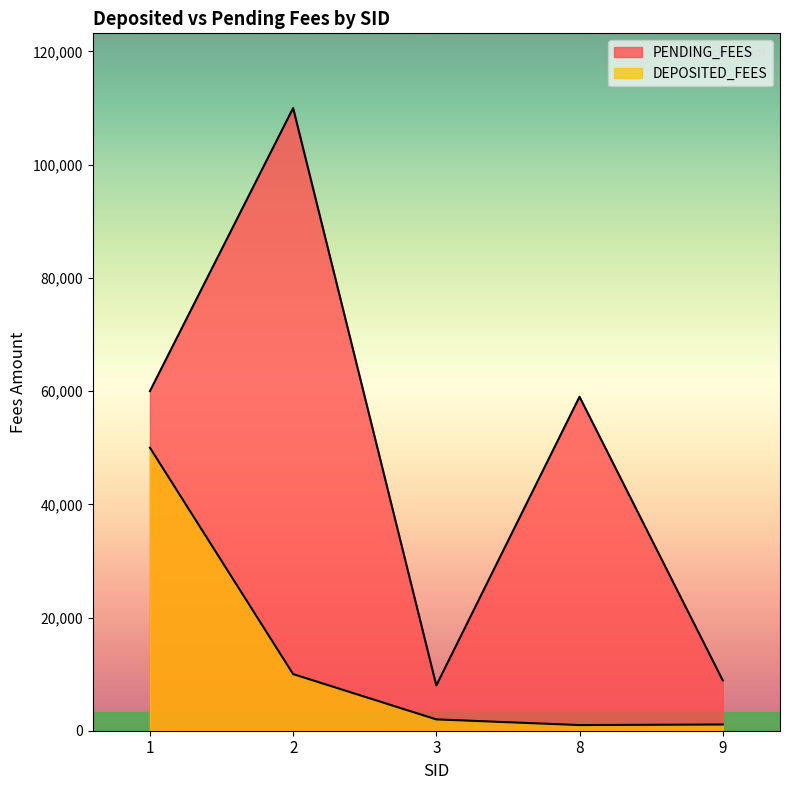

Between 1-A104 and 9-A106, which series saw the biggest shift?

PENDING_FEES